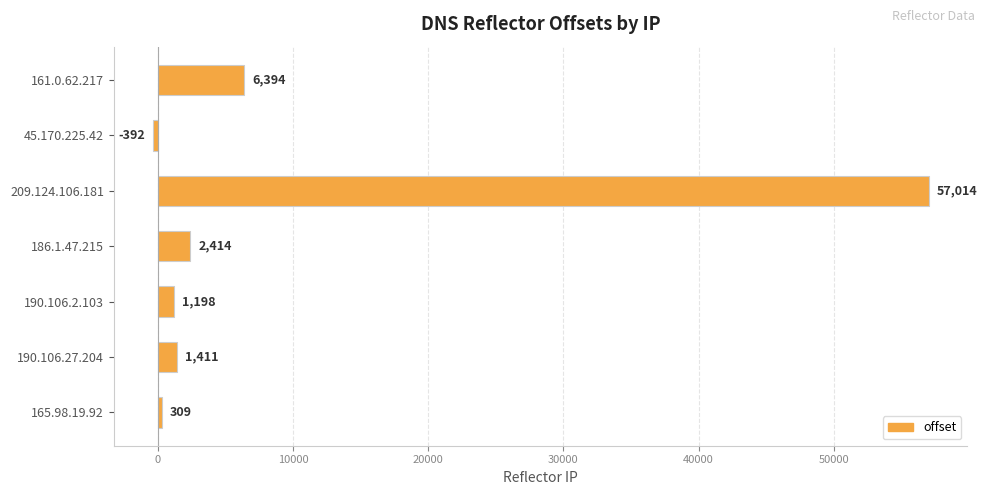

The chart shows a value of 4128 at 161.0.62.217. True or false?

False